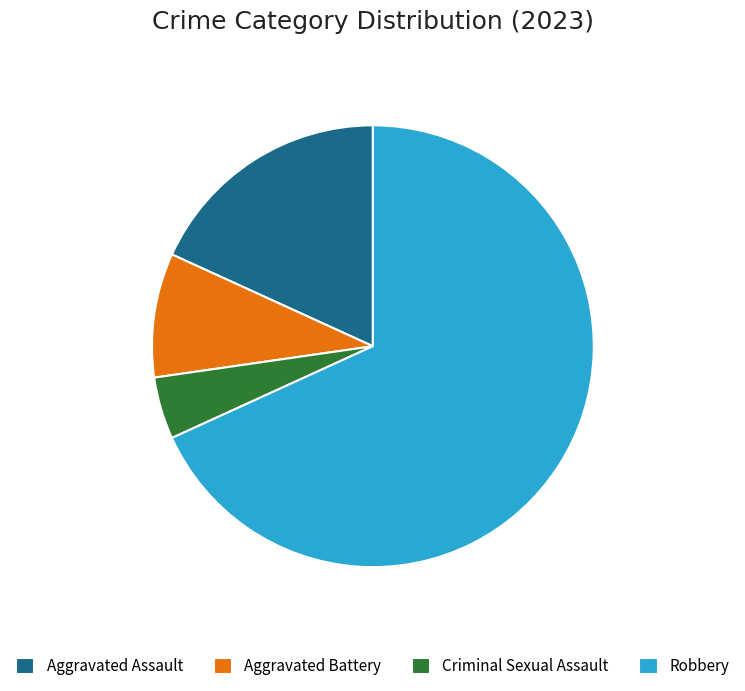

What is the largest slice in the pie chart?

Robbery